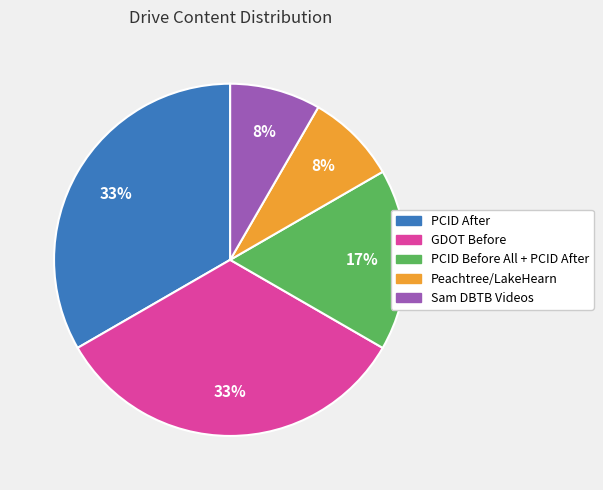

Is the sum of GDOT Before and PCID After greater than half?

Yes